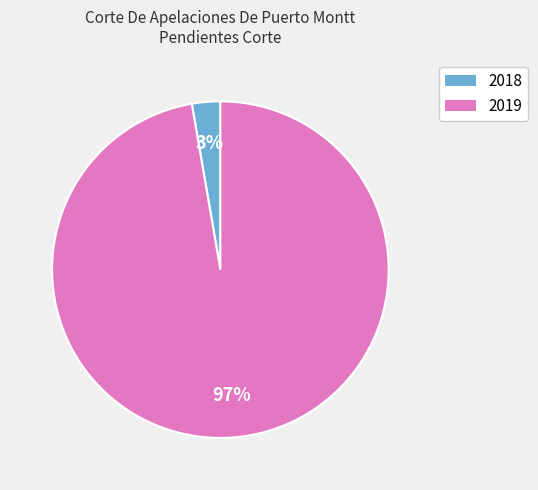

Which slice represents more than half of the pie?

2019